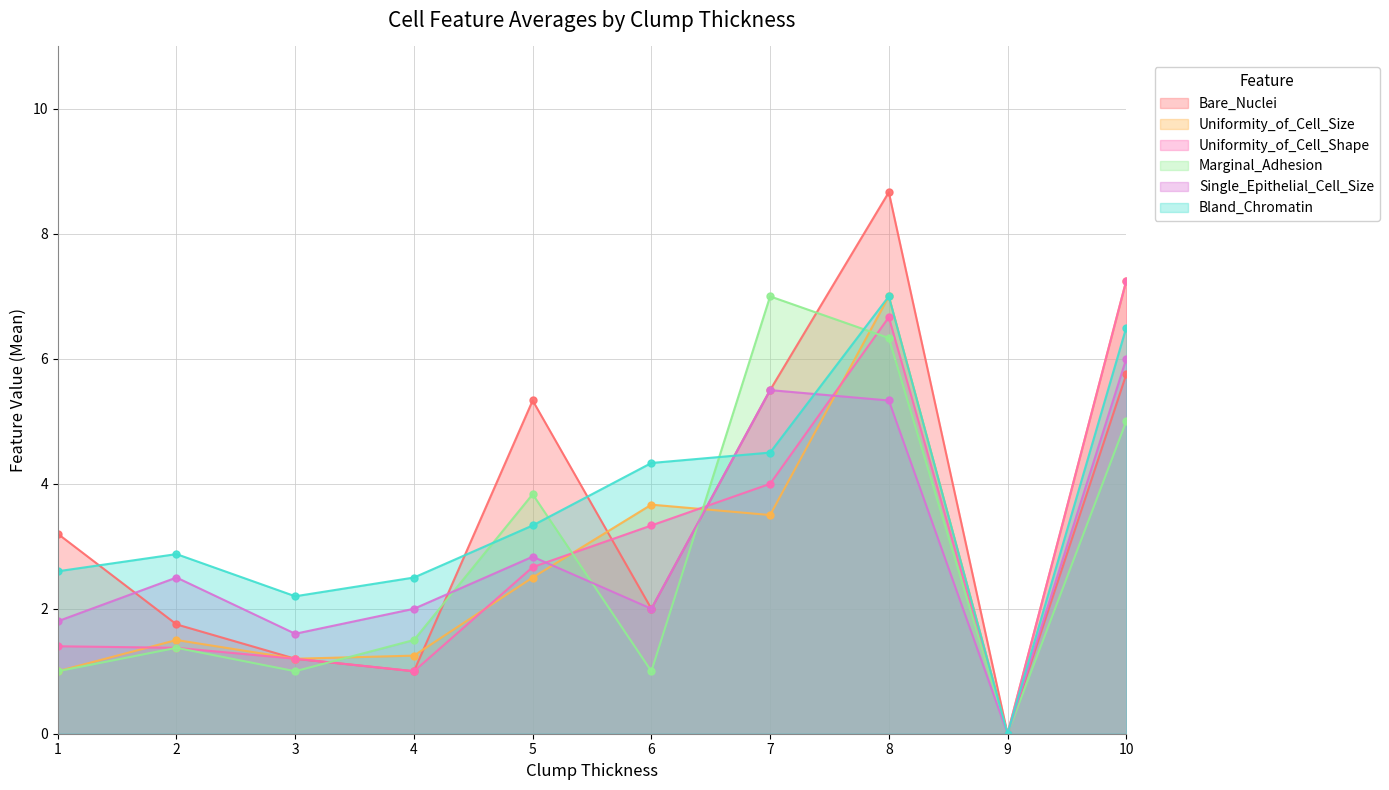

How many interior local valleys does the Single_Epithelial_Cell_Size series have?

3